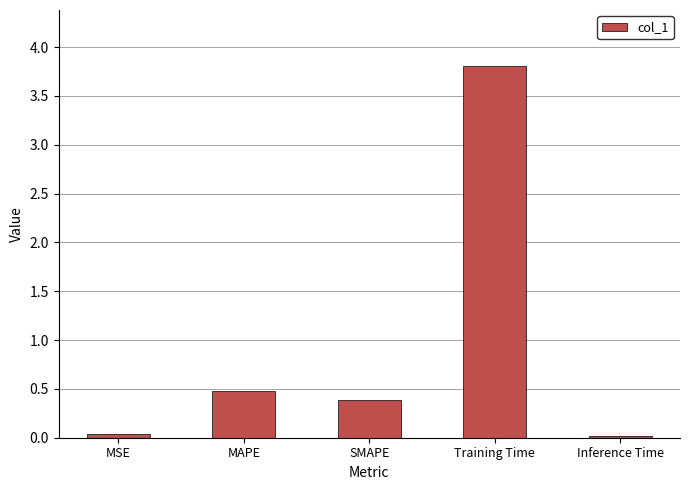

At which label is the value closest to 1?

MAPE